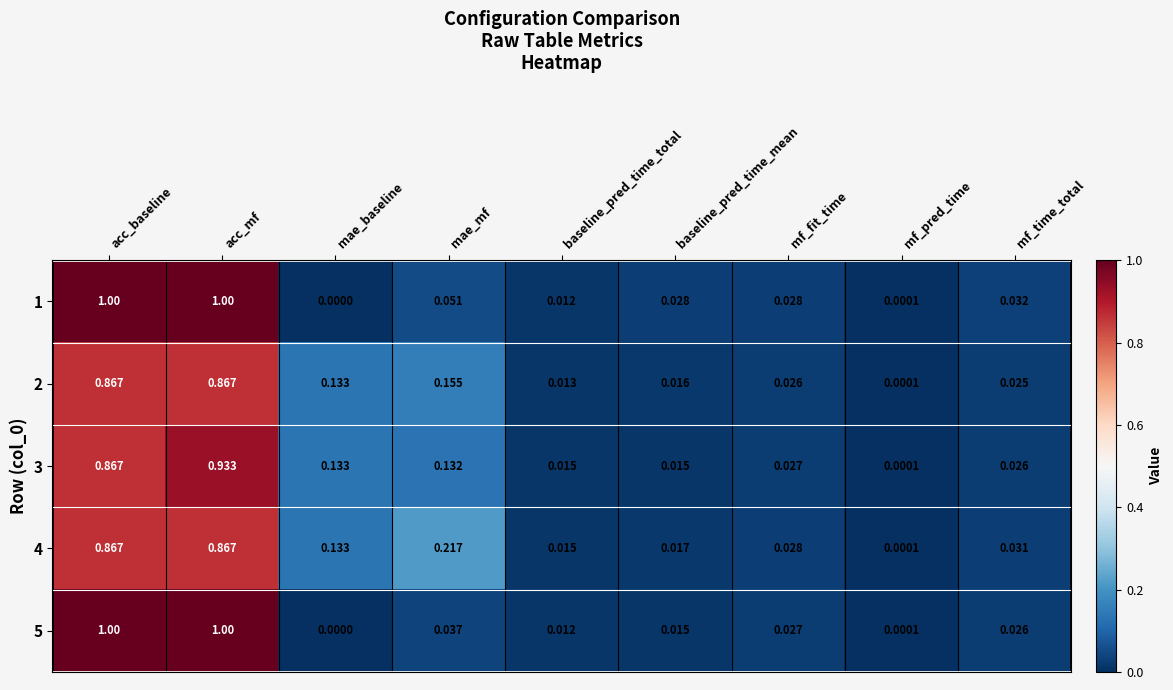

Where is 3 nearest to the value 0?

mf_pred_time